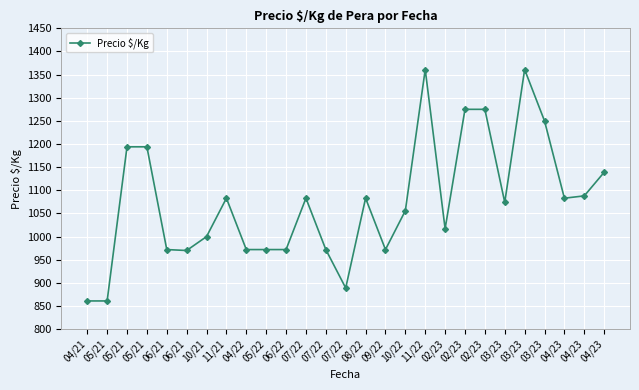

How many points are lower than both their immediate neighbors (excluding endpoints)?

6